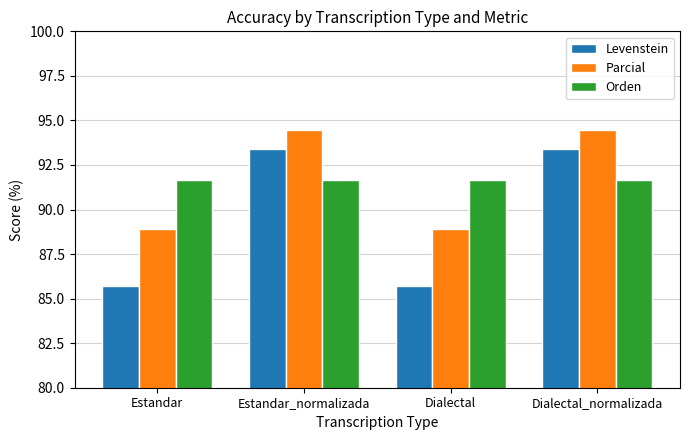

What is the maximum value for Orden?

91.7